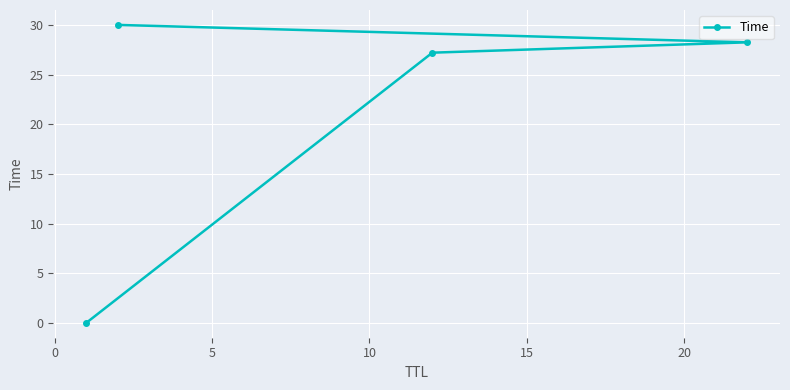

Does the chart display data point markers on the line(s)?

Yes